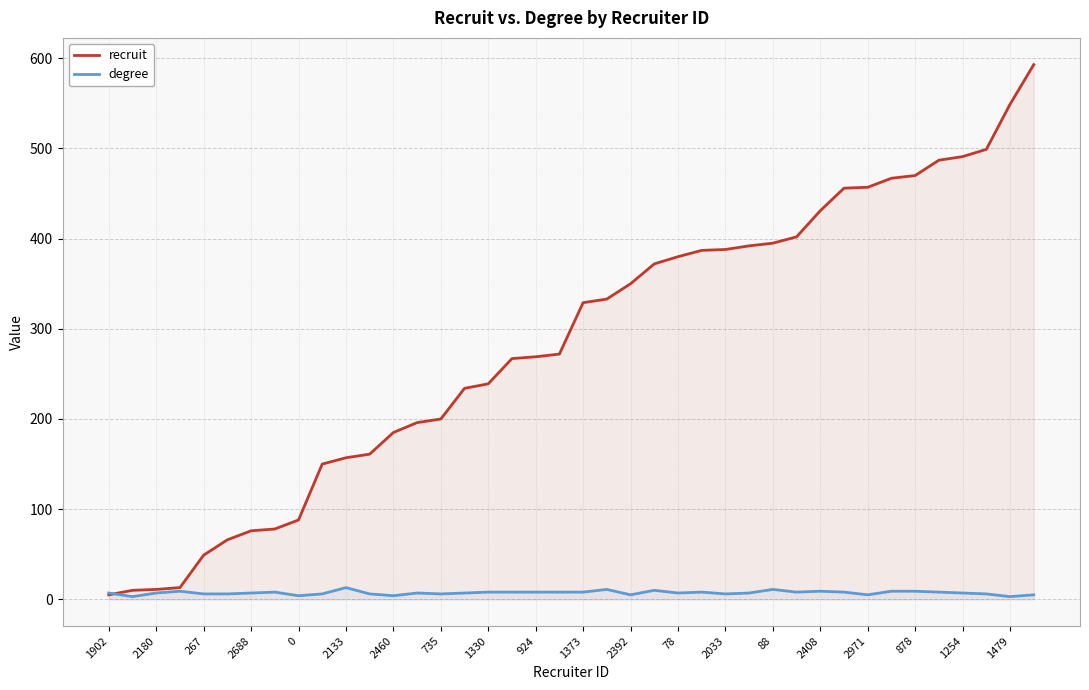

List the series in order of their peak value, highest first.

recruit, degree